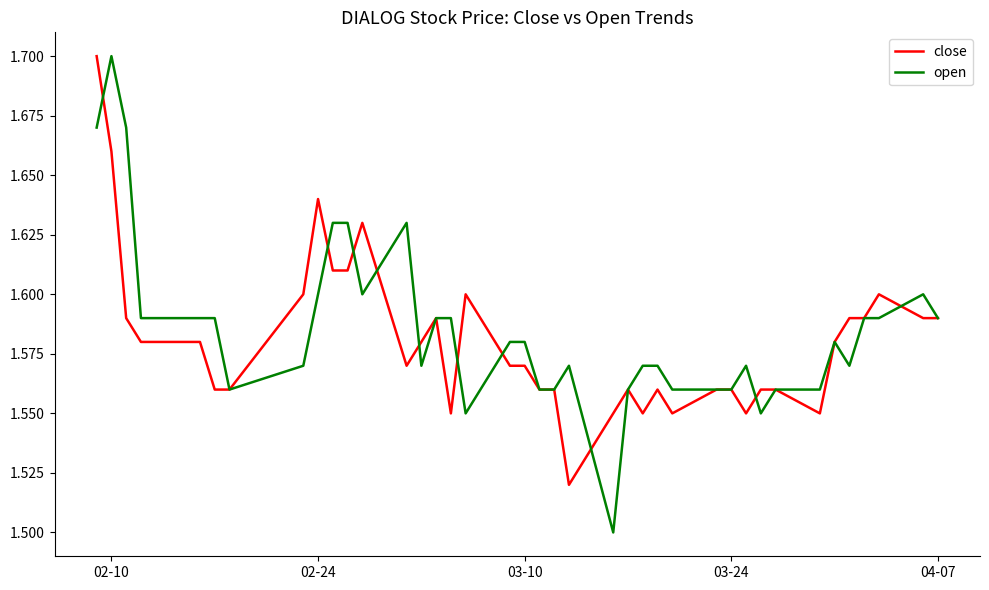

Which series has the widest spread of values?

open